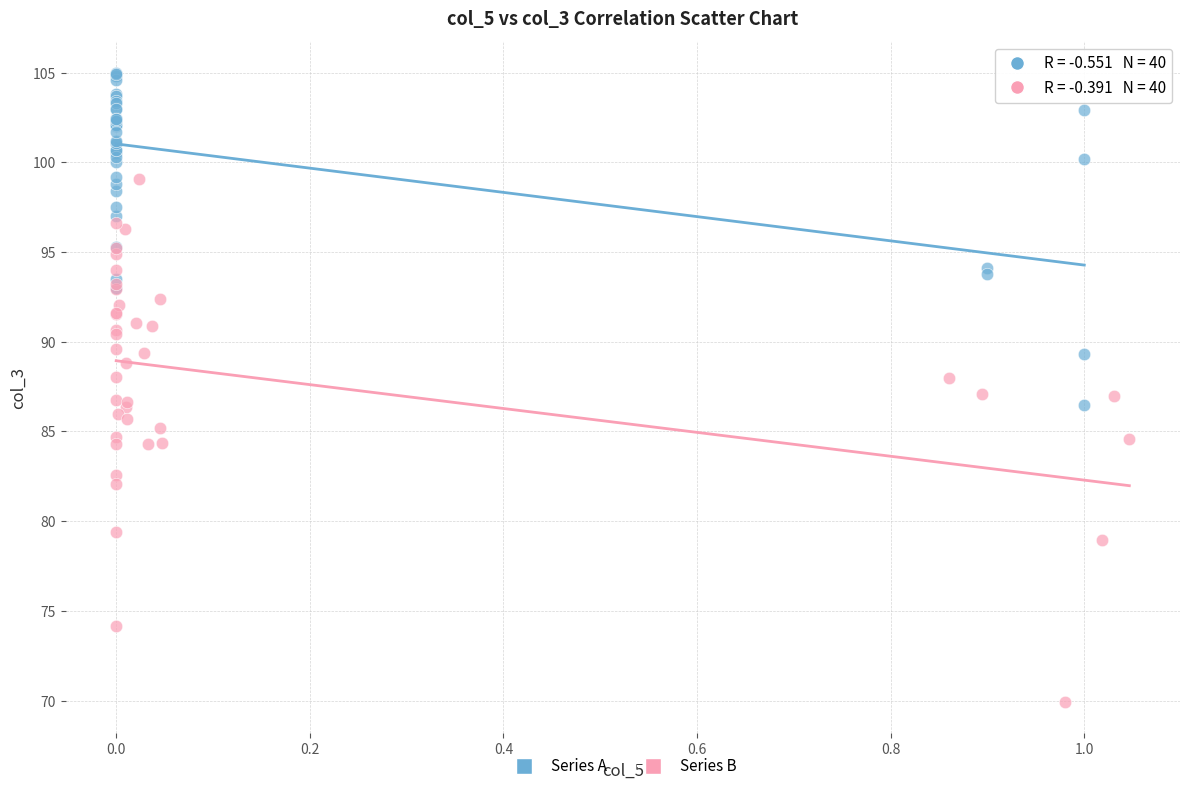

Which series has the widest spread of Y values?

Series B